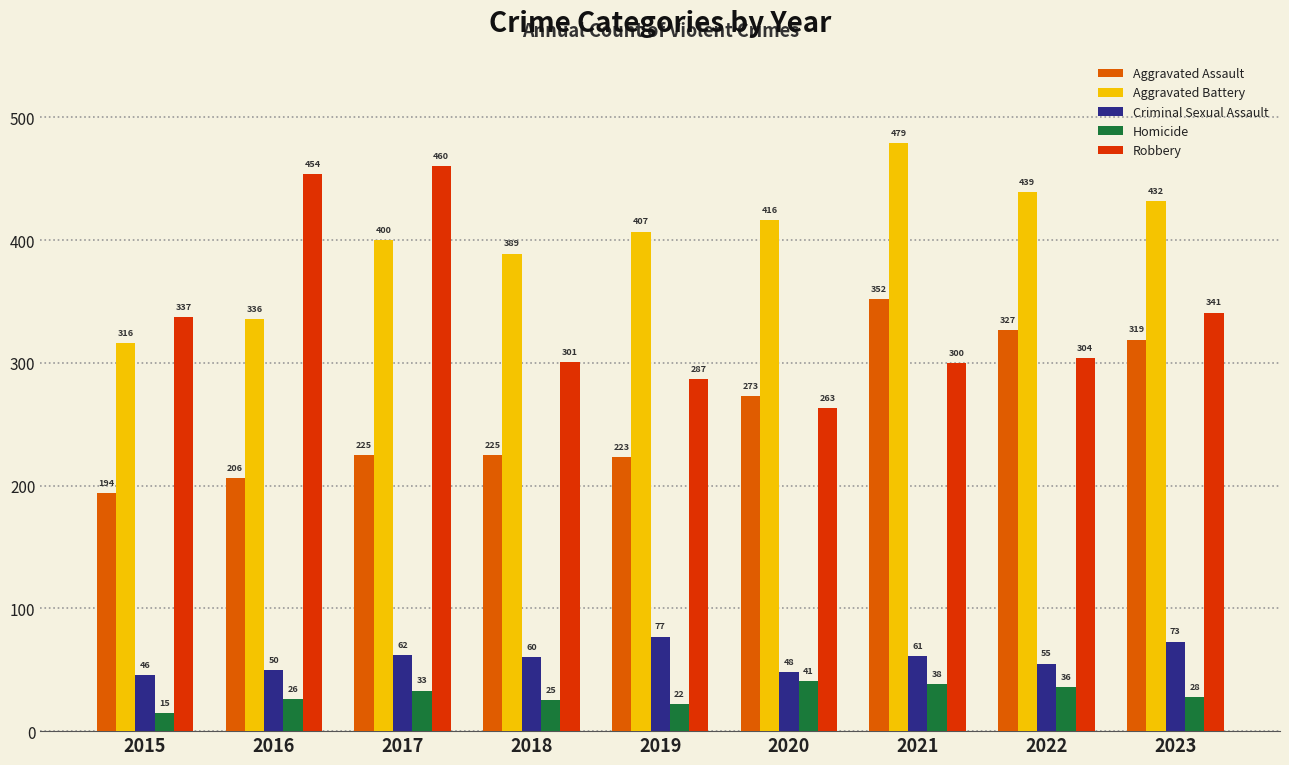

What is the sum of all Robbery values?

3047